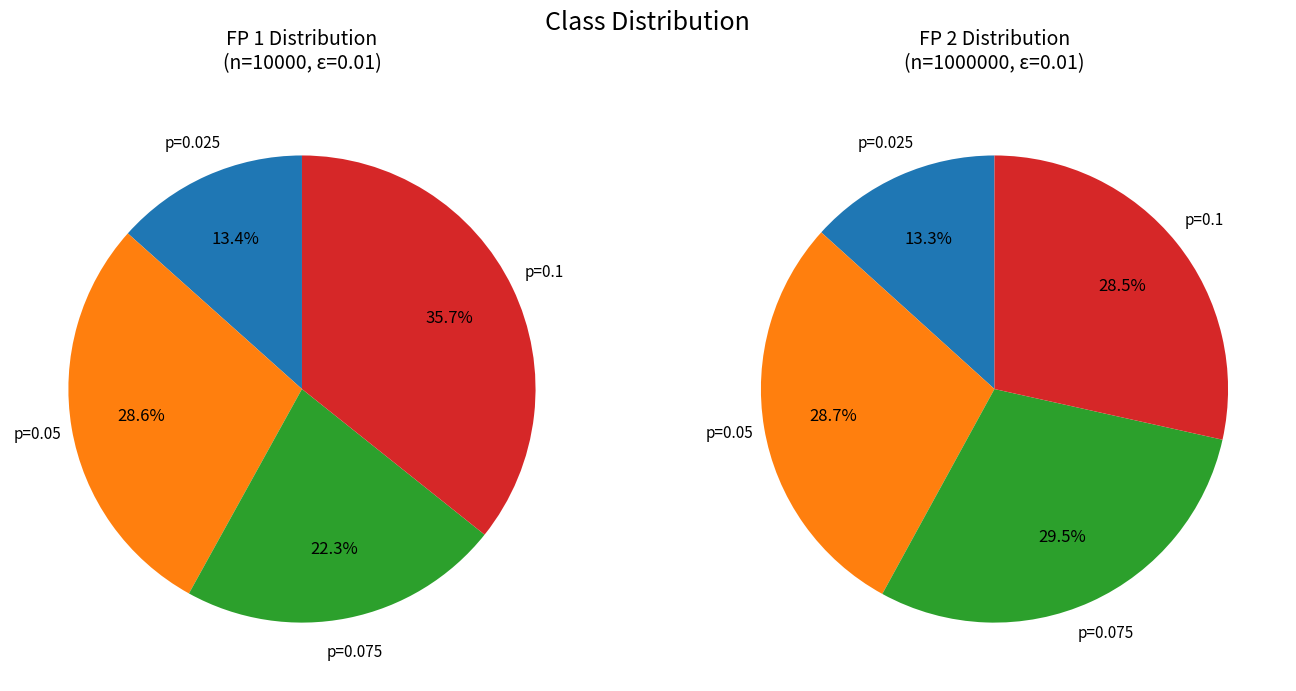

Rank the series by their average value, from highest to lowest.

FP 2, FP 1